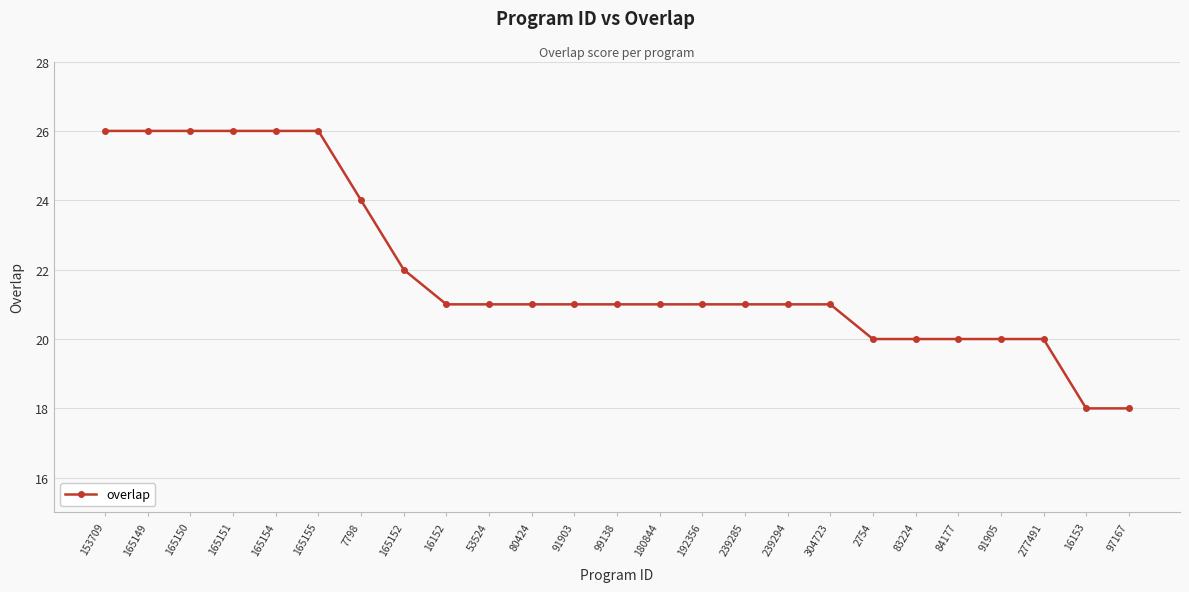

Reading left to right, what are all the values shown in this chart?

26	26	26	26	26	26	24	22	21	21	21	21	21	21	21	21	21	21	20	20	20	20	20	18	18